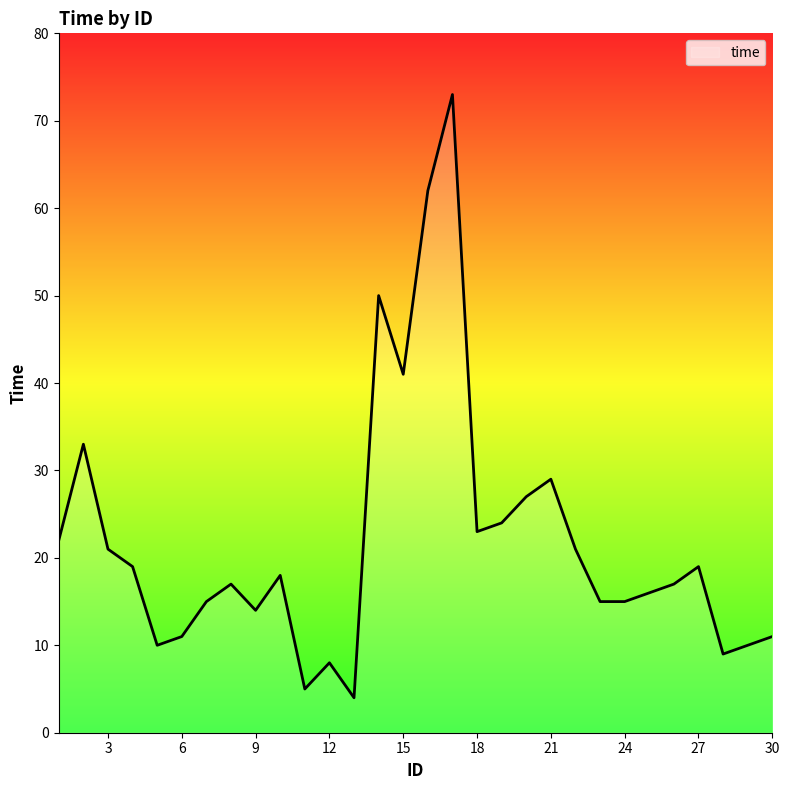

What is the difference between the maximum and minimum values?

69